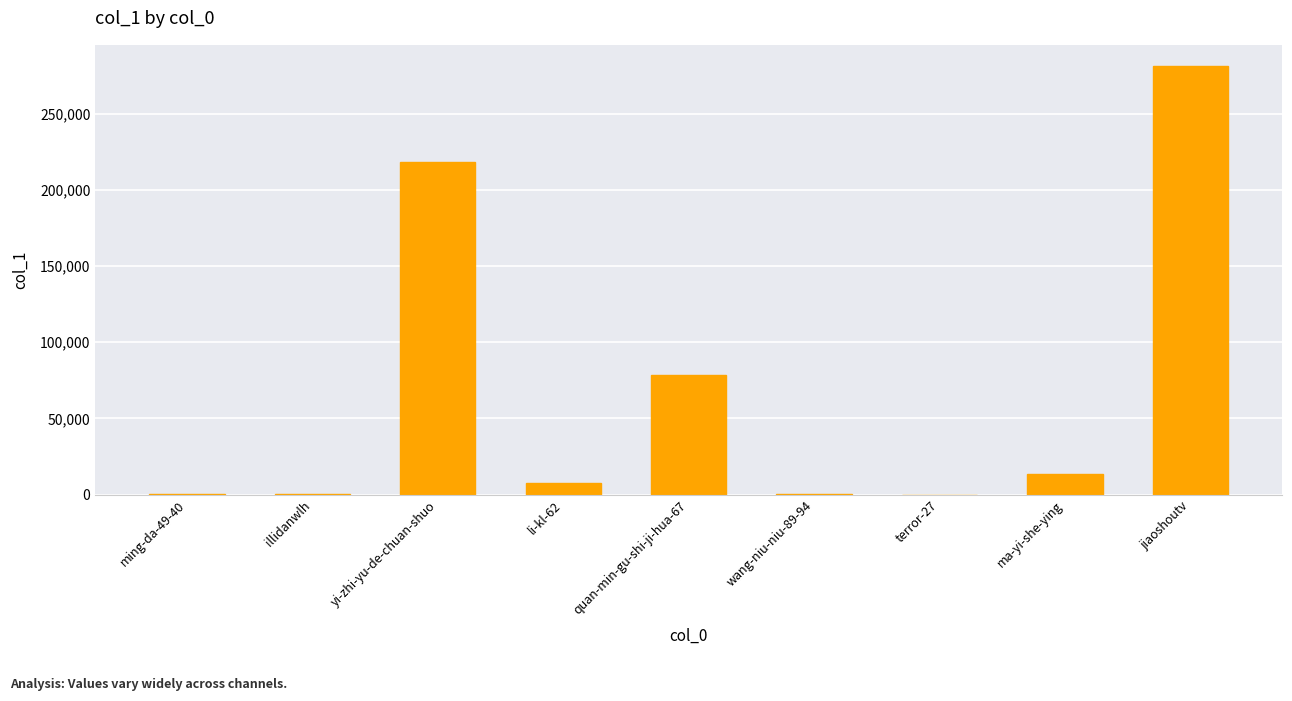

What is the sum of all values?

600994